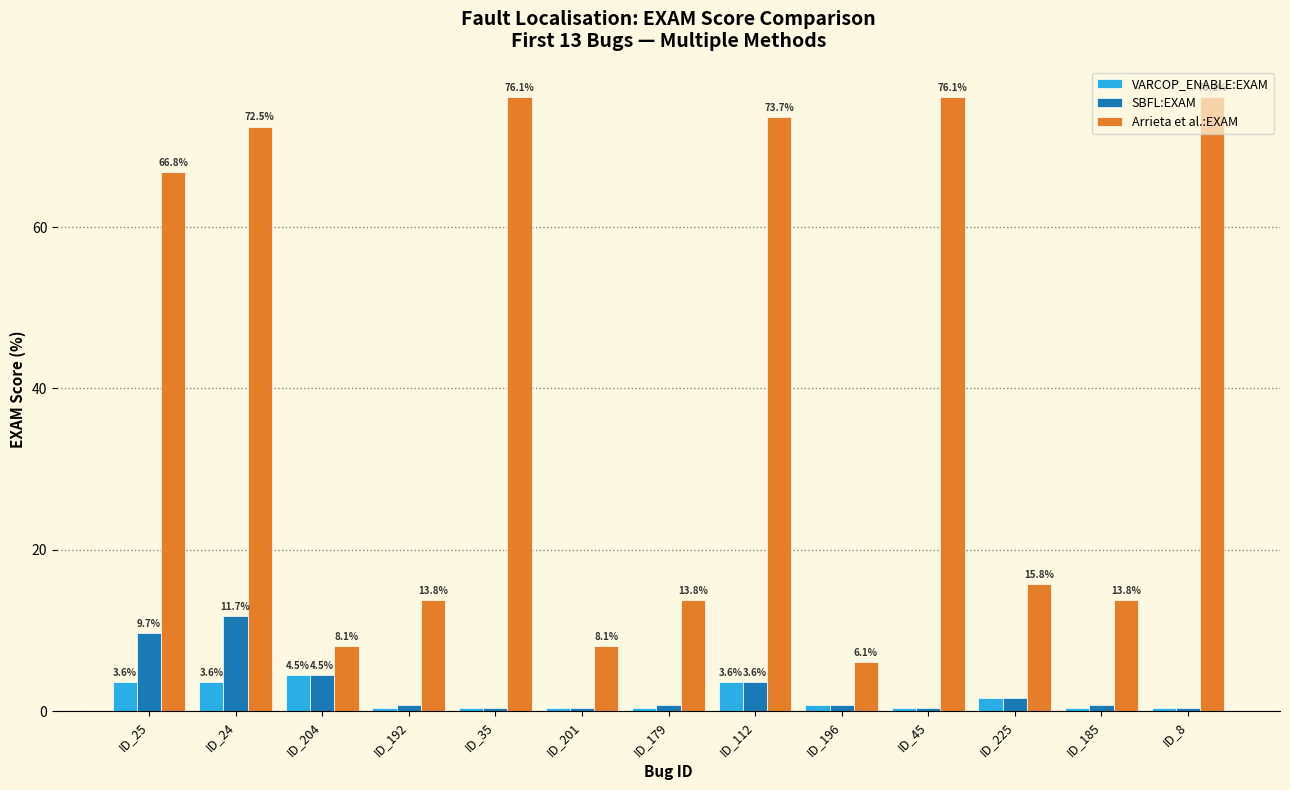

Where is Arrieta et al.:EXAM nearest to the value 41?

ID_225